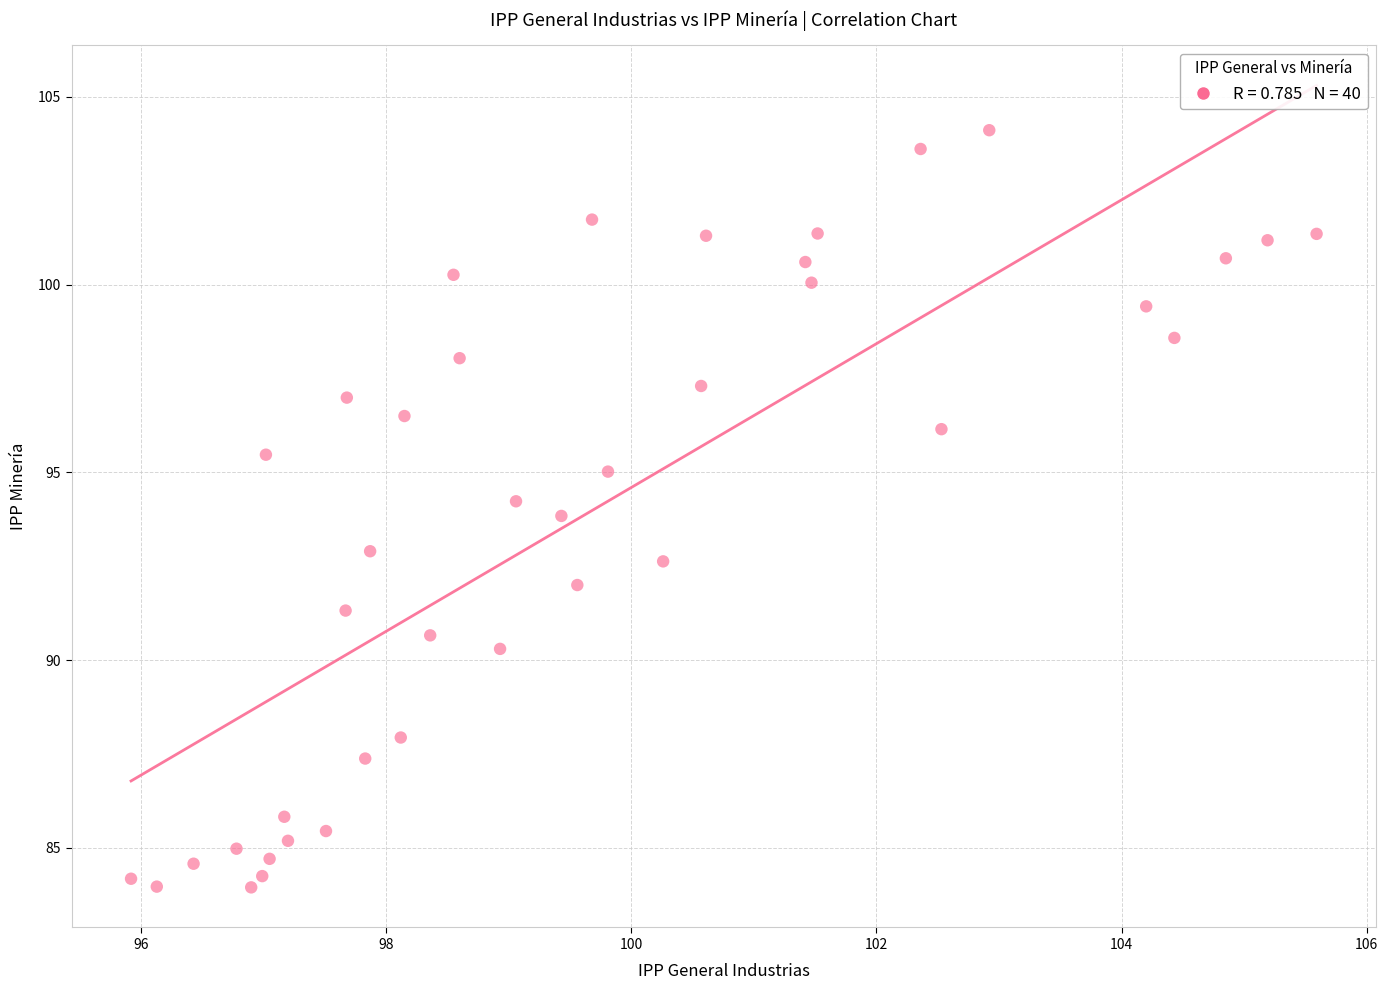

What is the range of Y values (max minus min)?

20.2